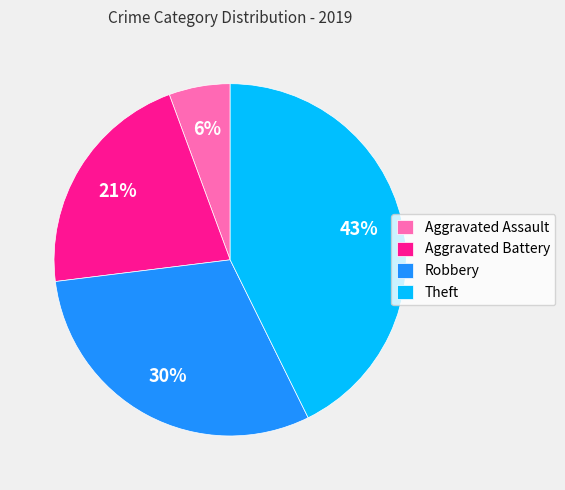

Which category has the smallest portion of the pie?

Aggravated Assault